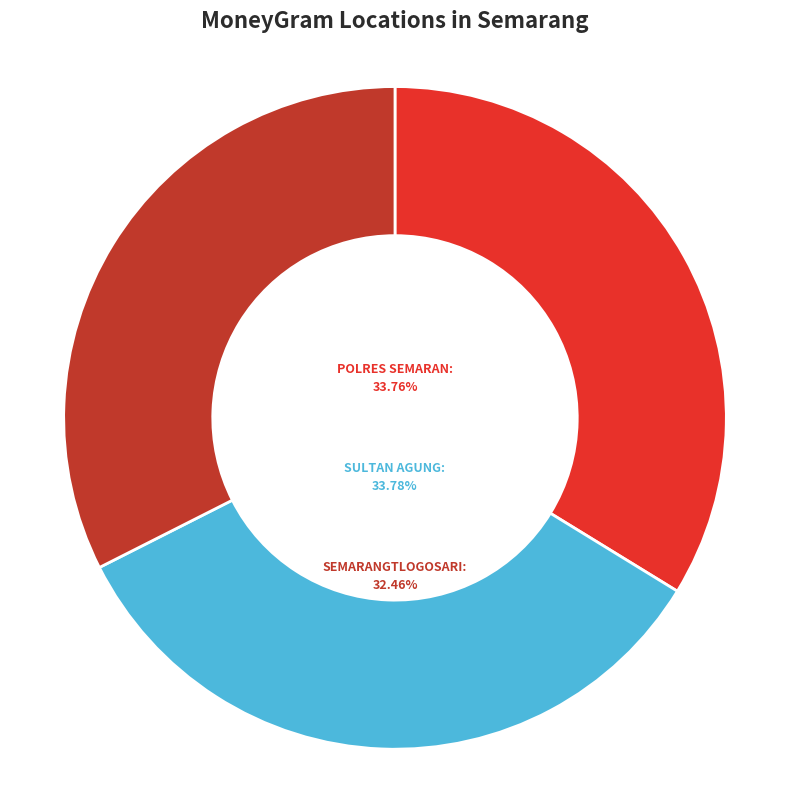

Count the number of slices in the pie.

3